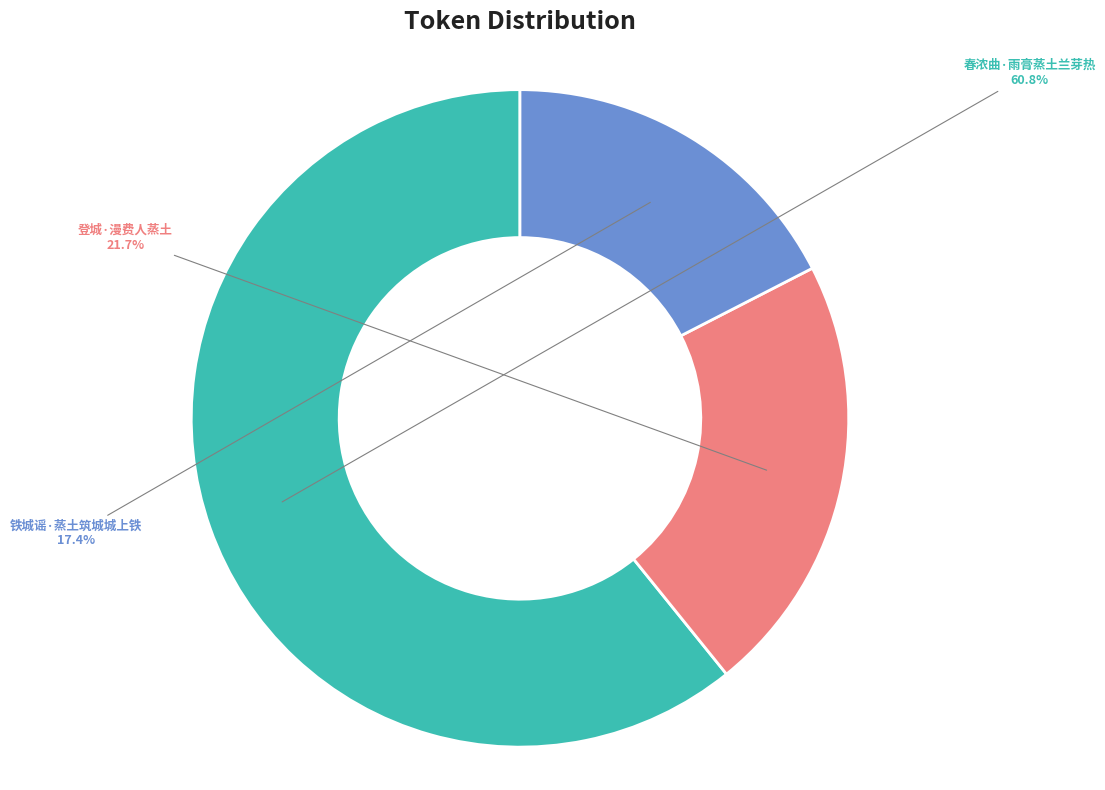

What percentage is the 登城·漫费人蒸土 slice, to the nearest percent?

22%